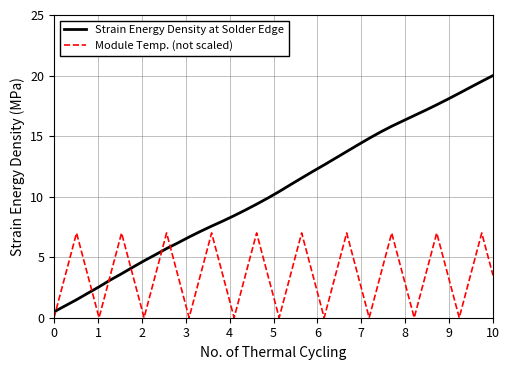

Which series has the widest spread of values?

Strain Energy Density at Solder Edge